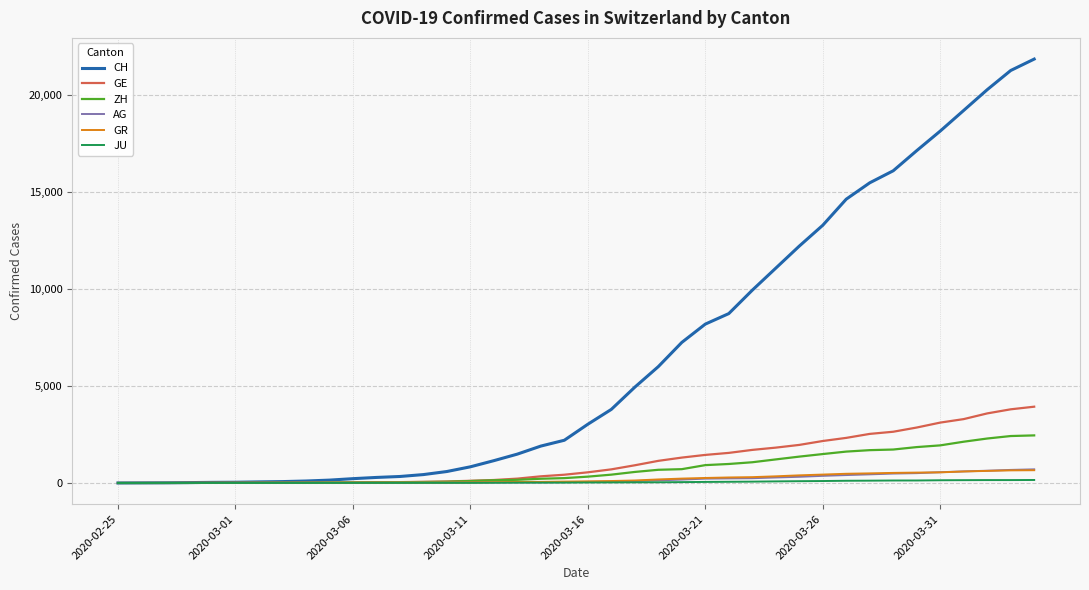

Which series has the widest spread of values?

CH